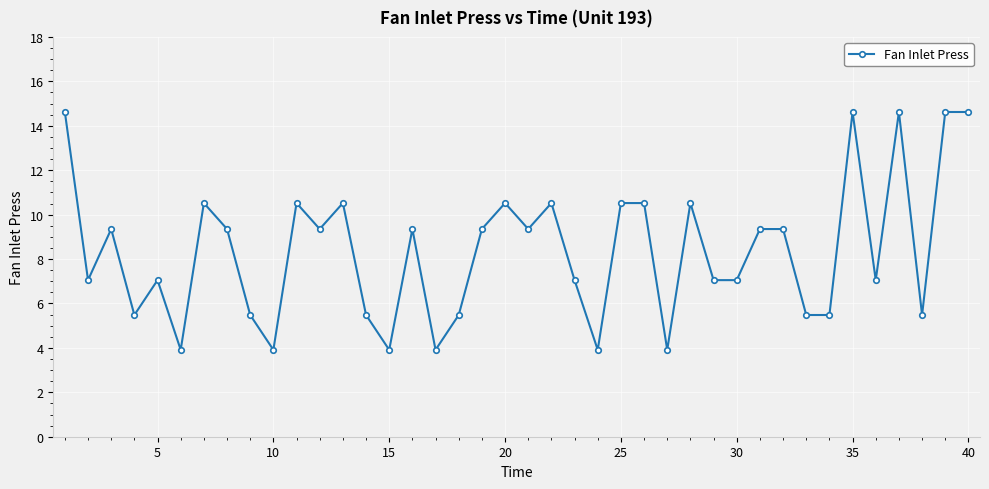

What is the sum of all values?

336.2